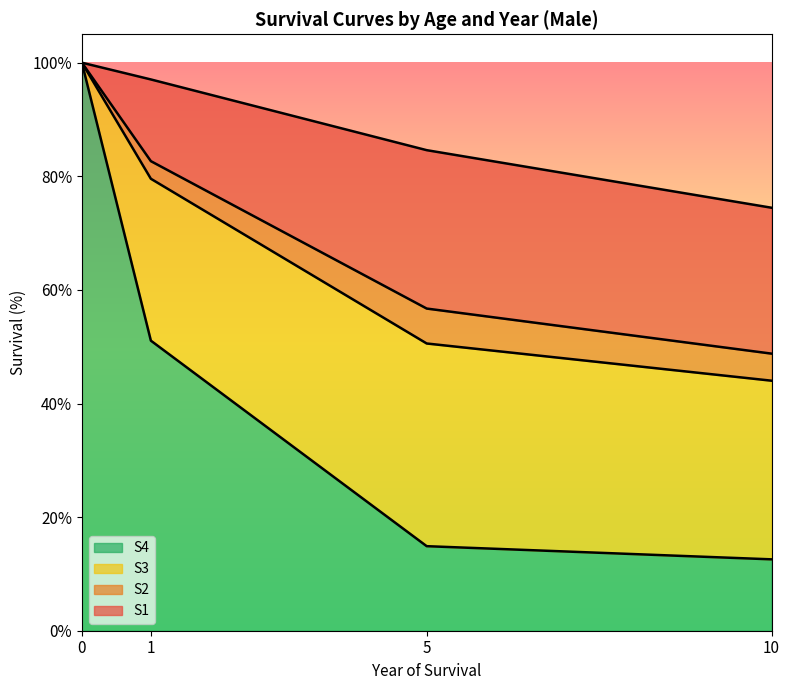

What is the average value of the S3 series?

69.3